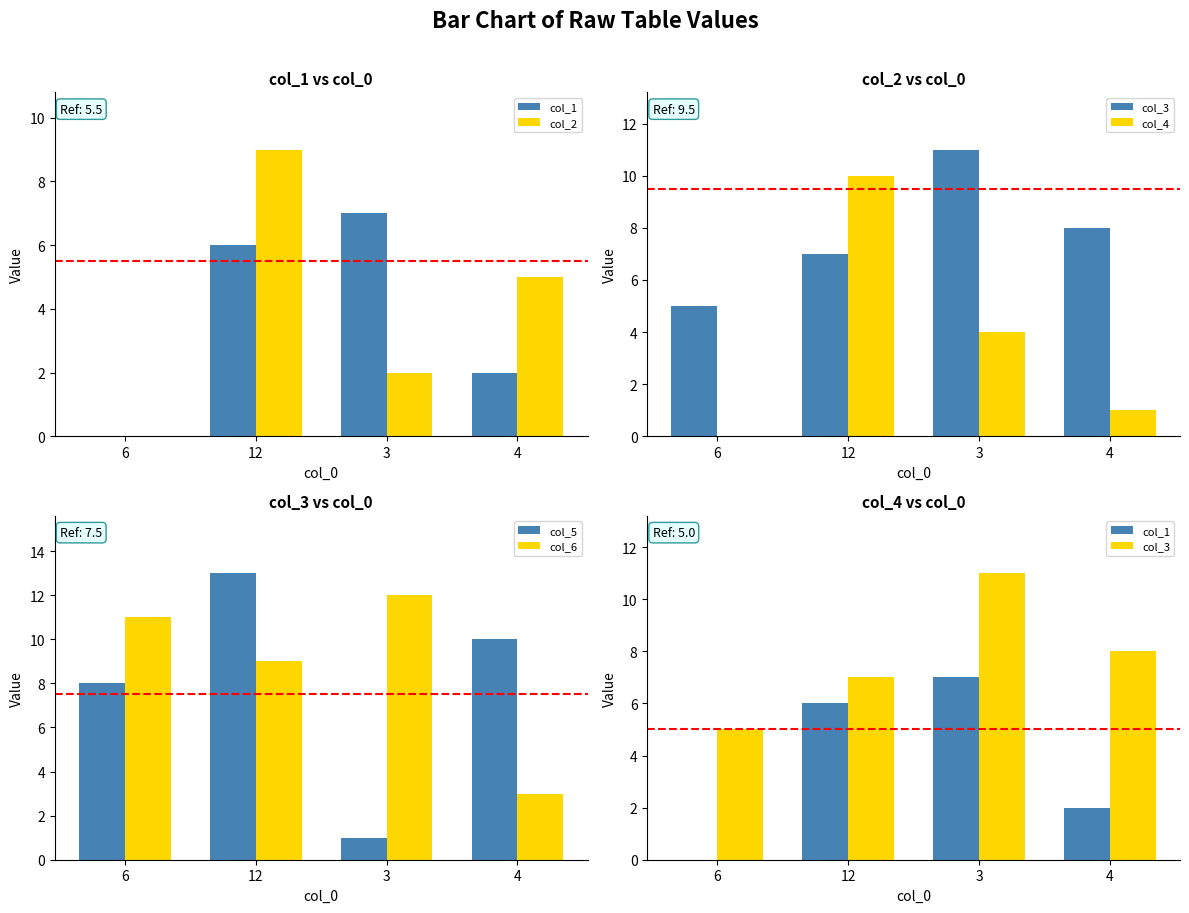

What is the sum of all col_2 values?

16